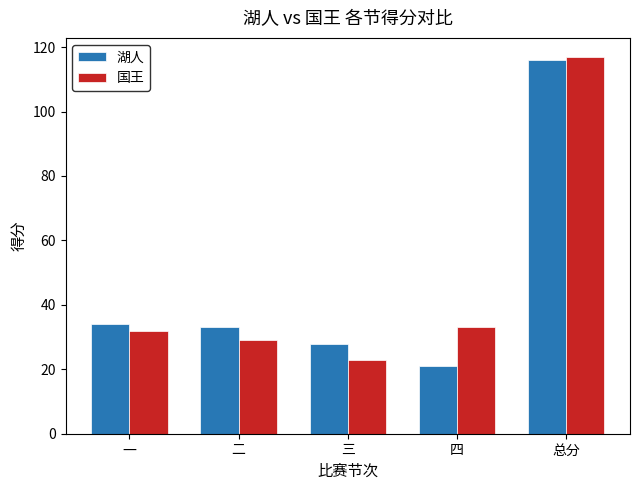

What value does the 湖人 series have at 一, to the nearest 10?

30